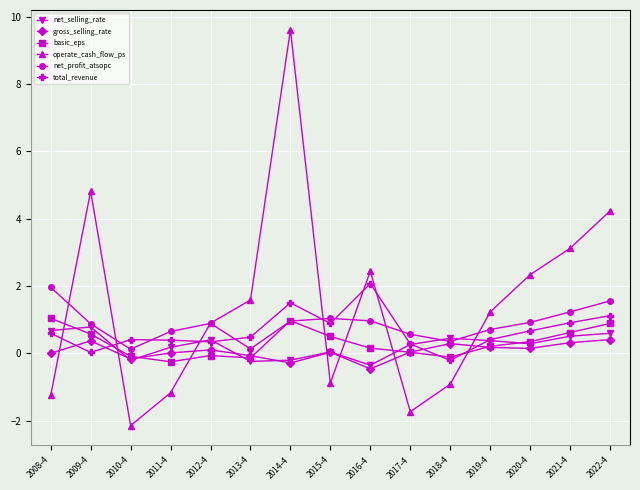

How many categories are shown in the chart?

15